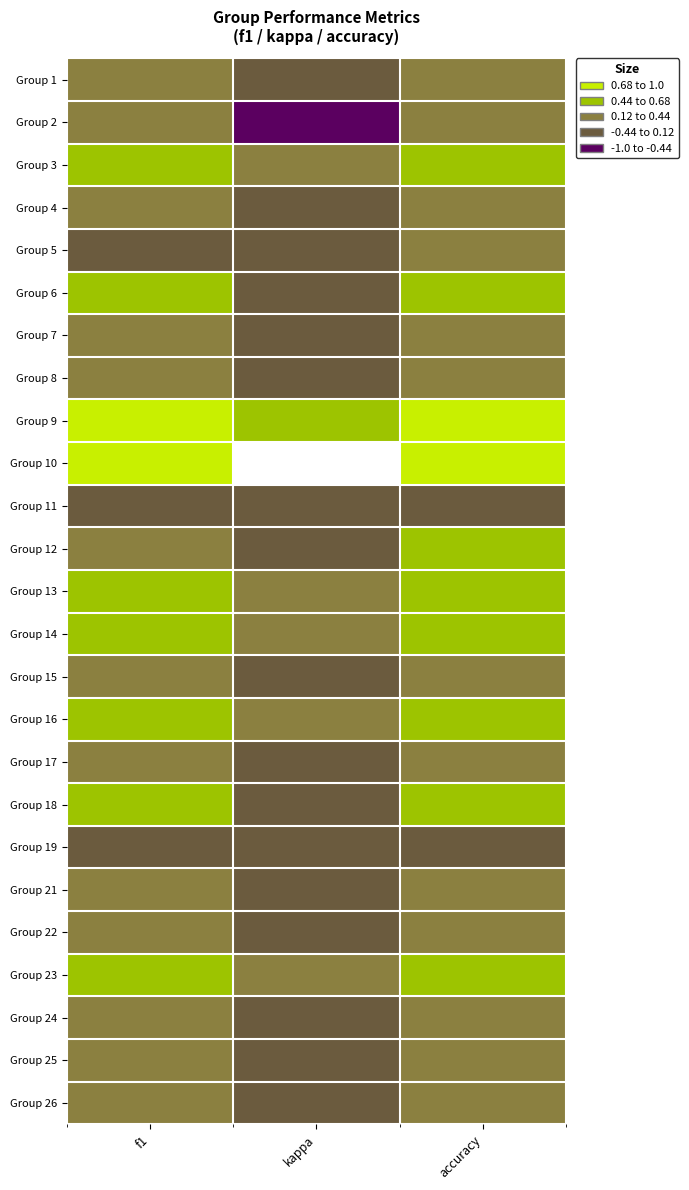

What is the sum of the Group 1 values at accuracy and kappa?

0.4